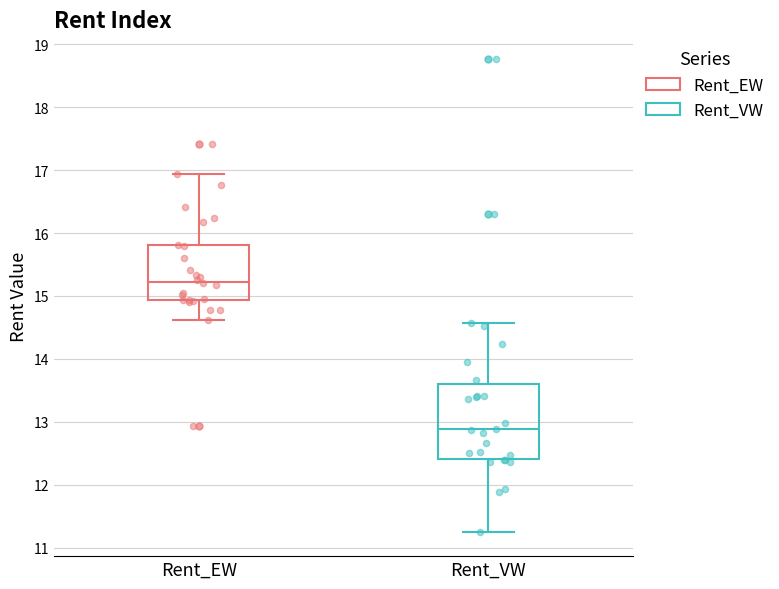

Which box is the tallest, from its lower edge to its upper edge?

Rent_VW